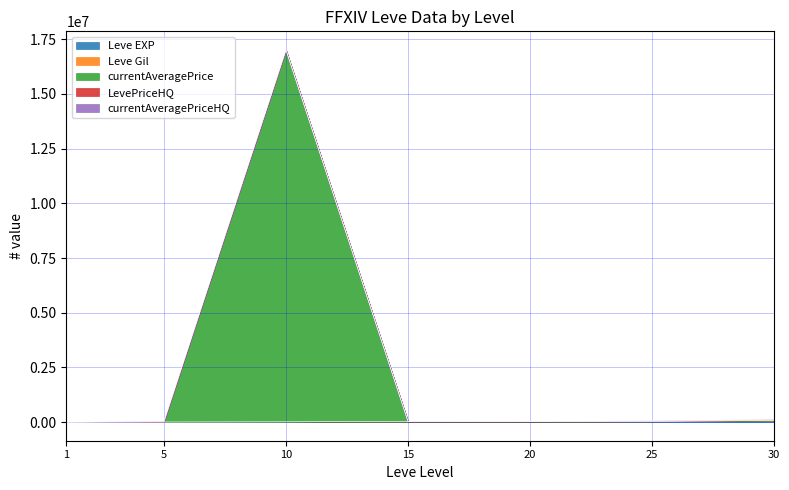

What are all the series names shown in the legend?

Leve EXP, Leve Gil, currentAveragePrice, LevePriceHQ, currentAveragePriceHQ